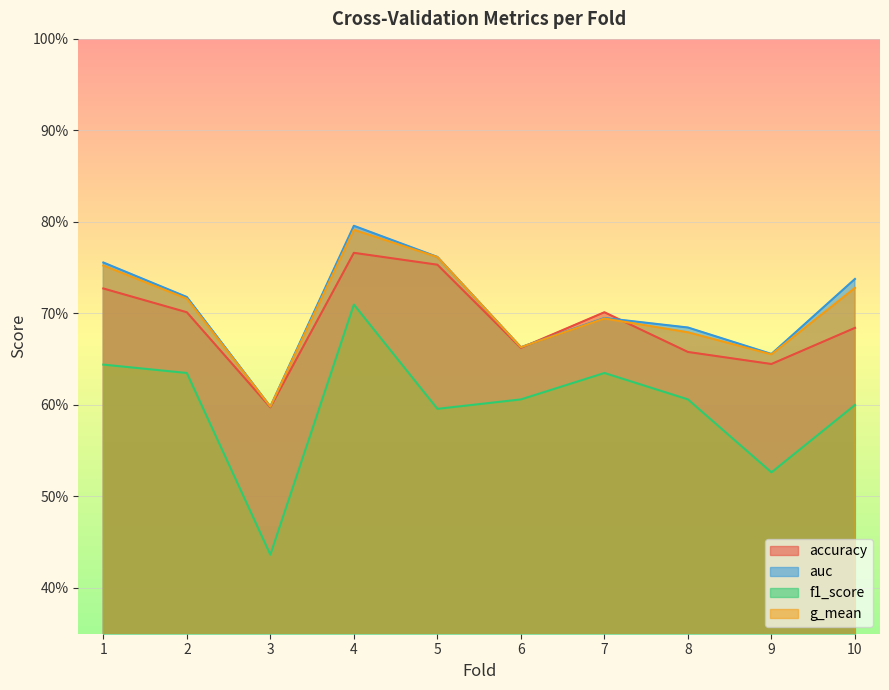

What is the sum of the f1_score values at 8 and 1?

1.3